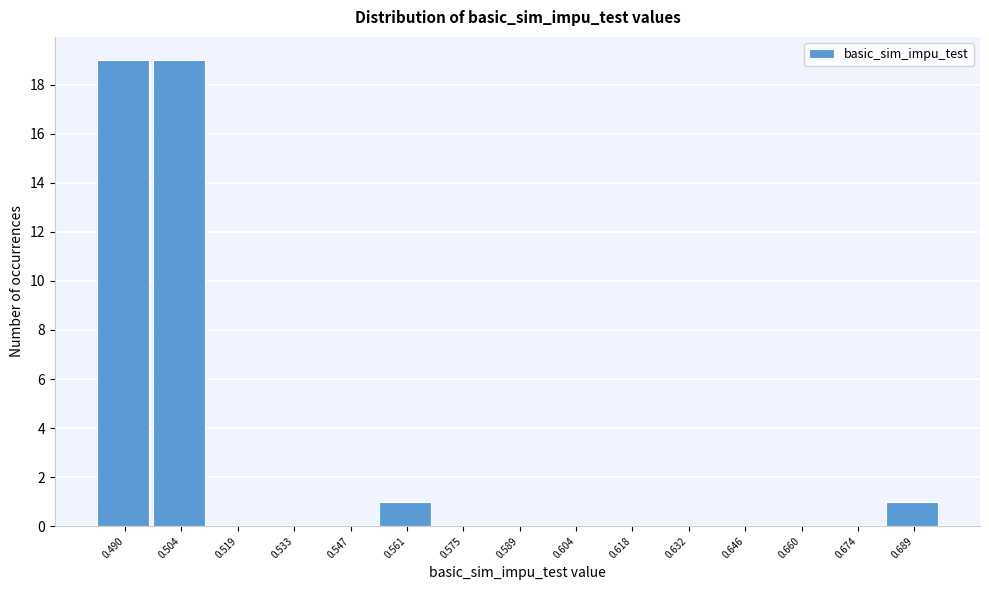

Reading left to right, transcribe all the data shown in this chart.

0.490=19	0.504=19	0.519=0	0.533=0	0.547=0	0.561=1	0.575=0	0.589=0	0.604=0	0.618=0	0.632=0	0.646=0	0.660=0	0.674=0	0.689=1